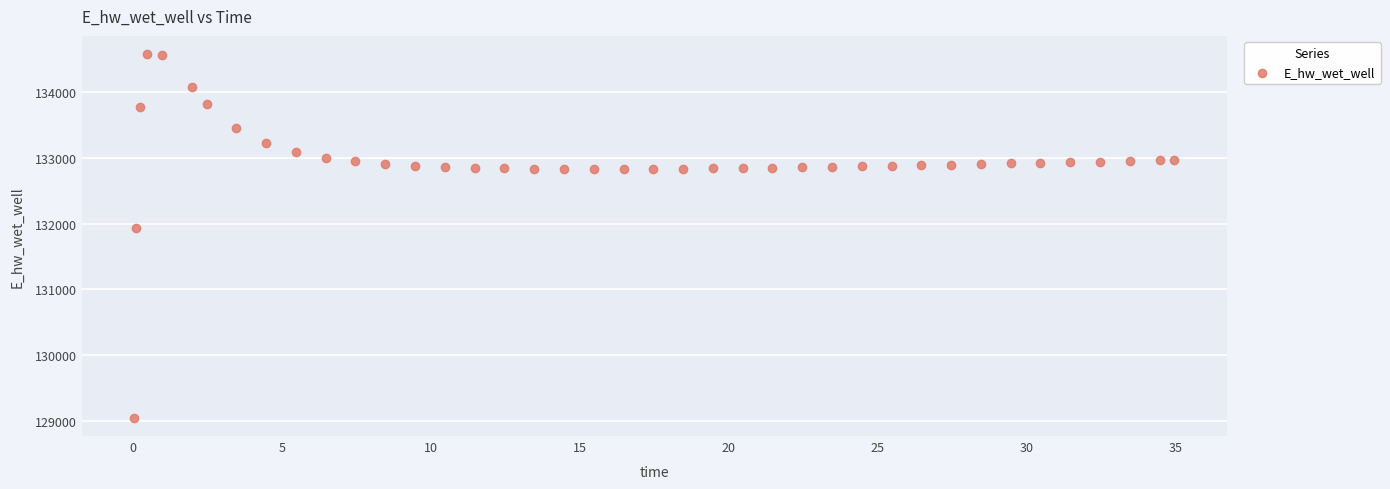

What Y value in the scatter plot is closest to 131813?

131933.1